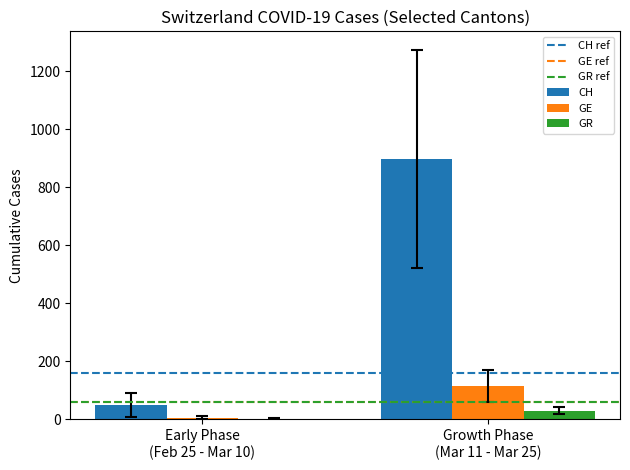

Which series has the largest total across all categories?

CH